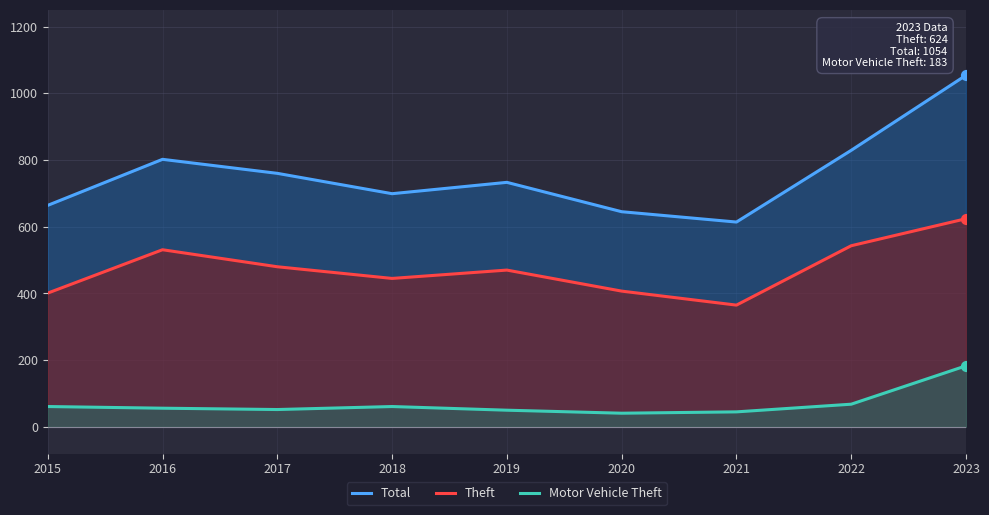

Which series contains the lowest Y value?

Motor Vehicle Theft